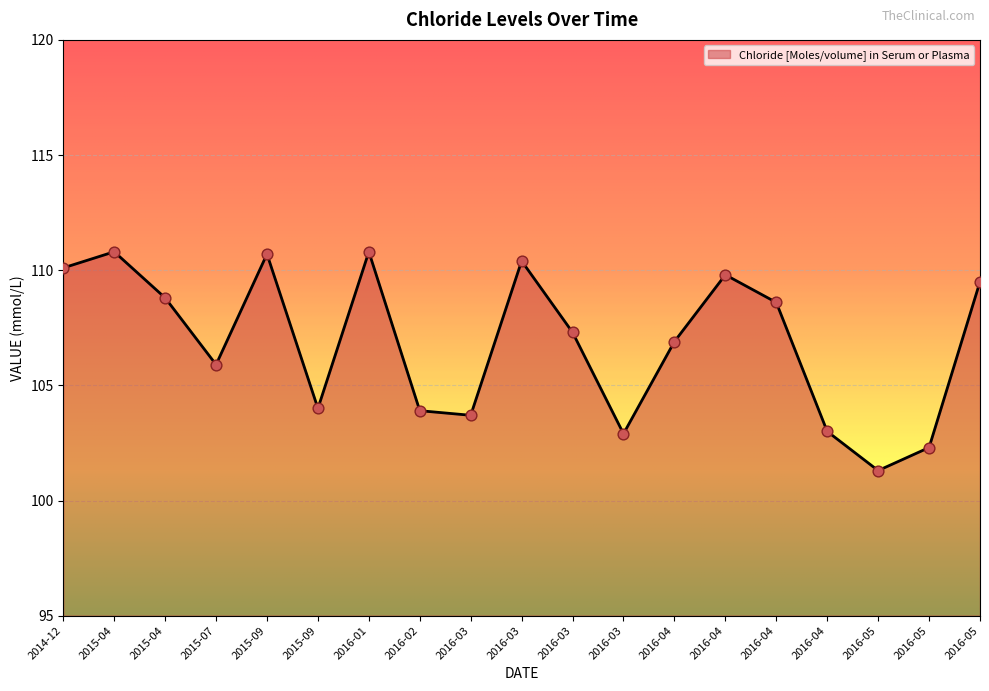

What is the change in value from 2015-04 to 2016-05?

+0.7